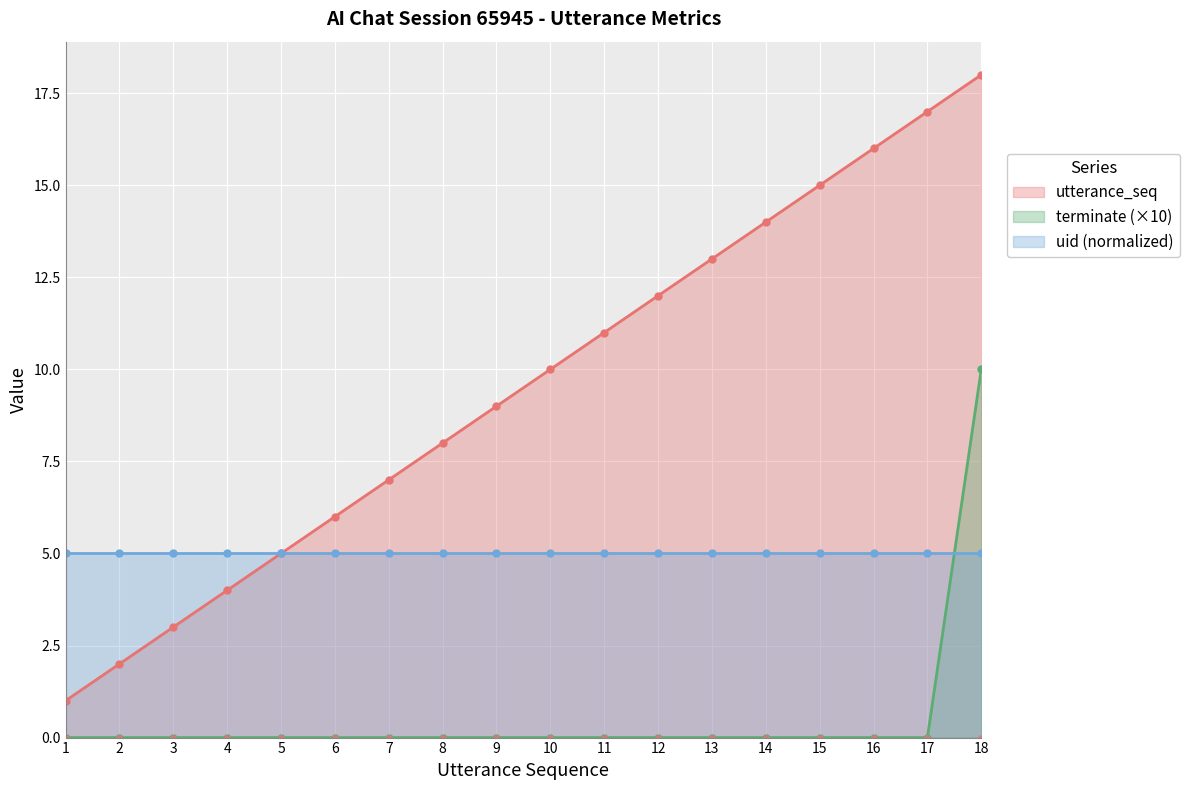

What is the difference between the utterance_seq values at 17 and 3?

14